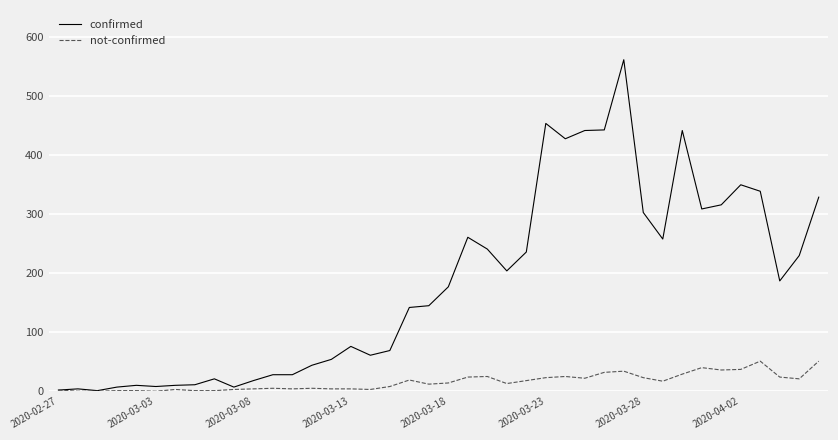

Which series has the widest spread of values?

confirmed